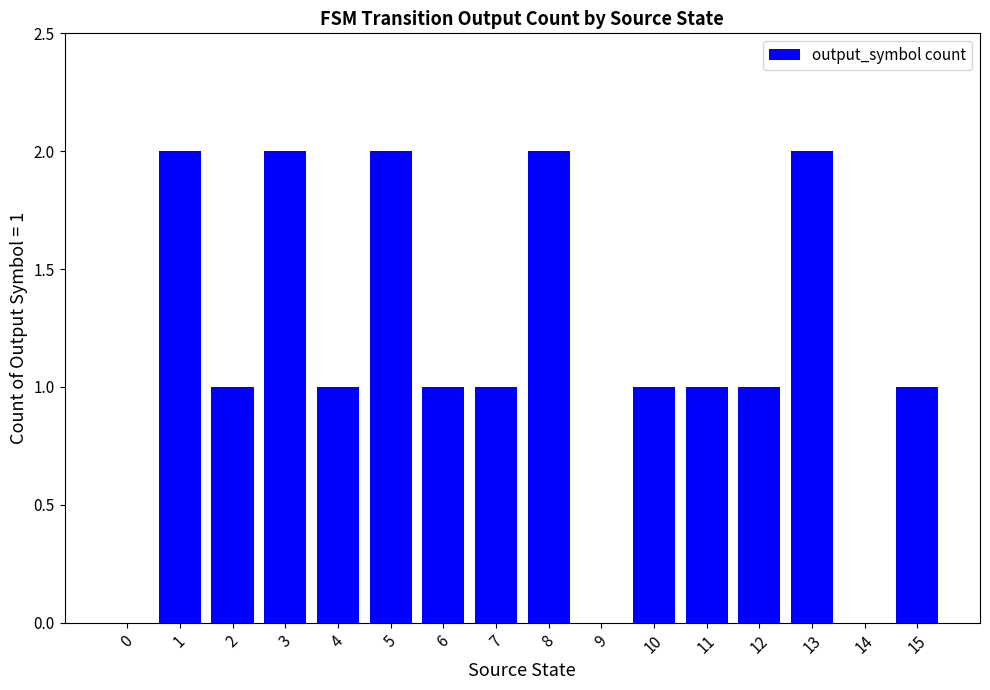

How many series are shown in this chart?

1